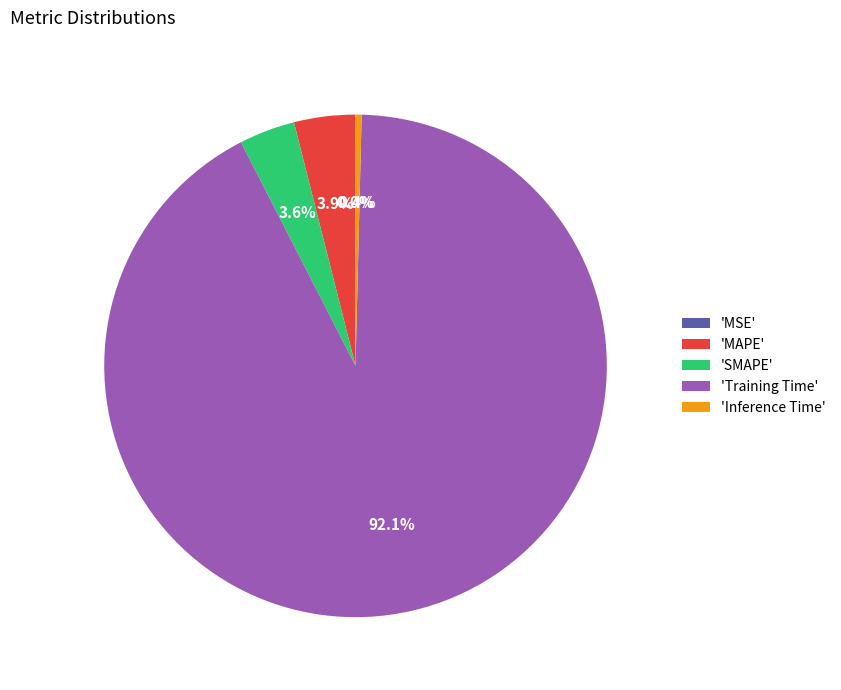

What percentage is NOT represented by 'Inference Time'?

99.6%